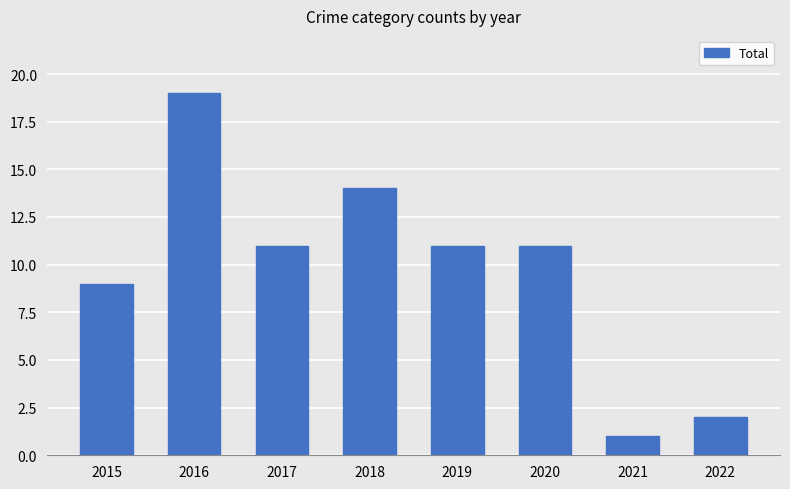

How many distinct data groups are displayed?

1